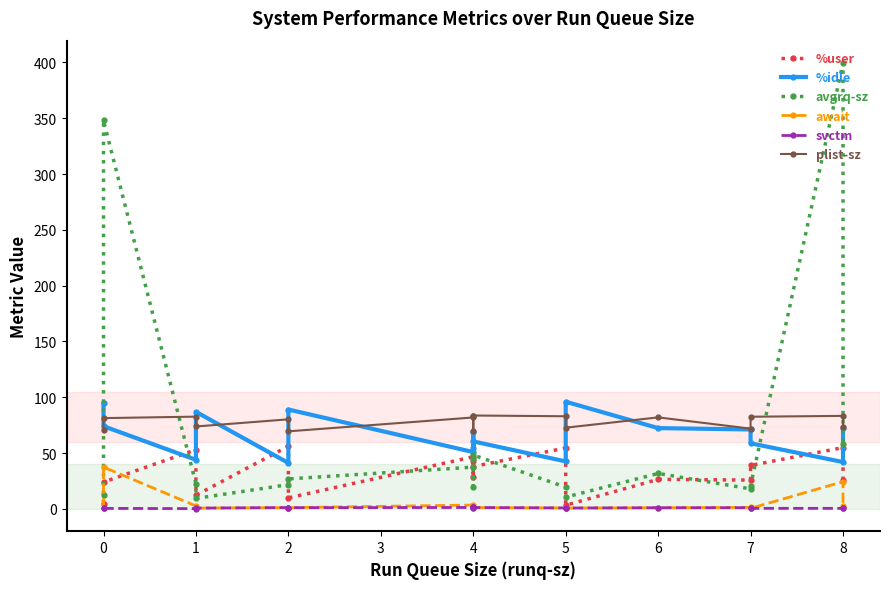

Where is svctm nearest to the value 0?

1